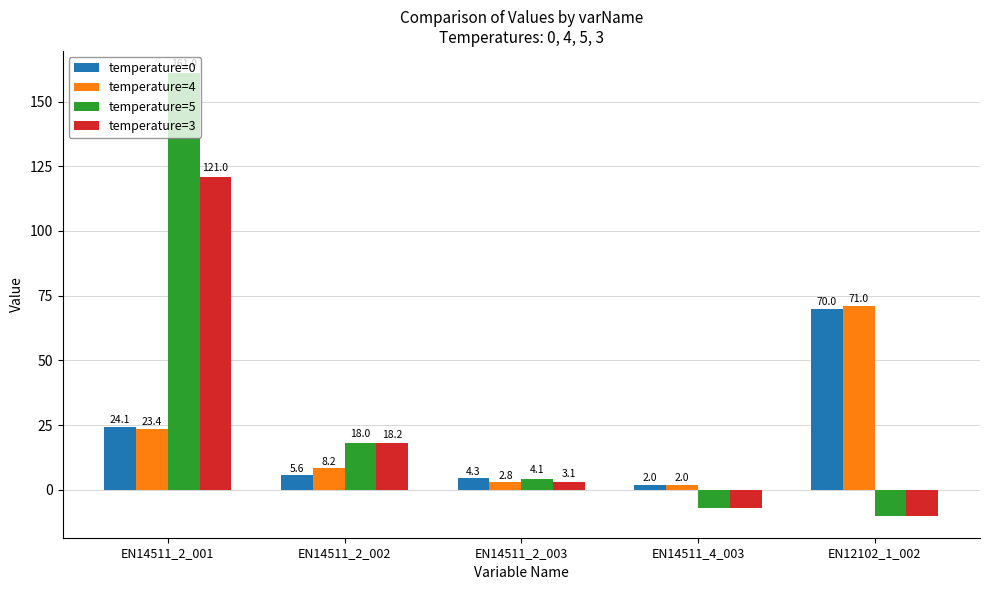

What is the maximum value for temperature=5?

161.0